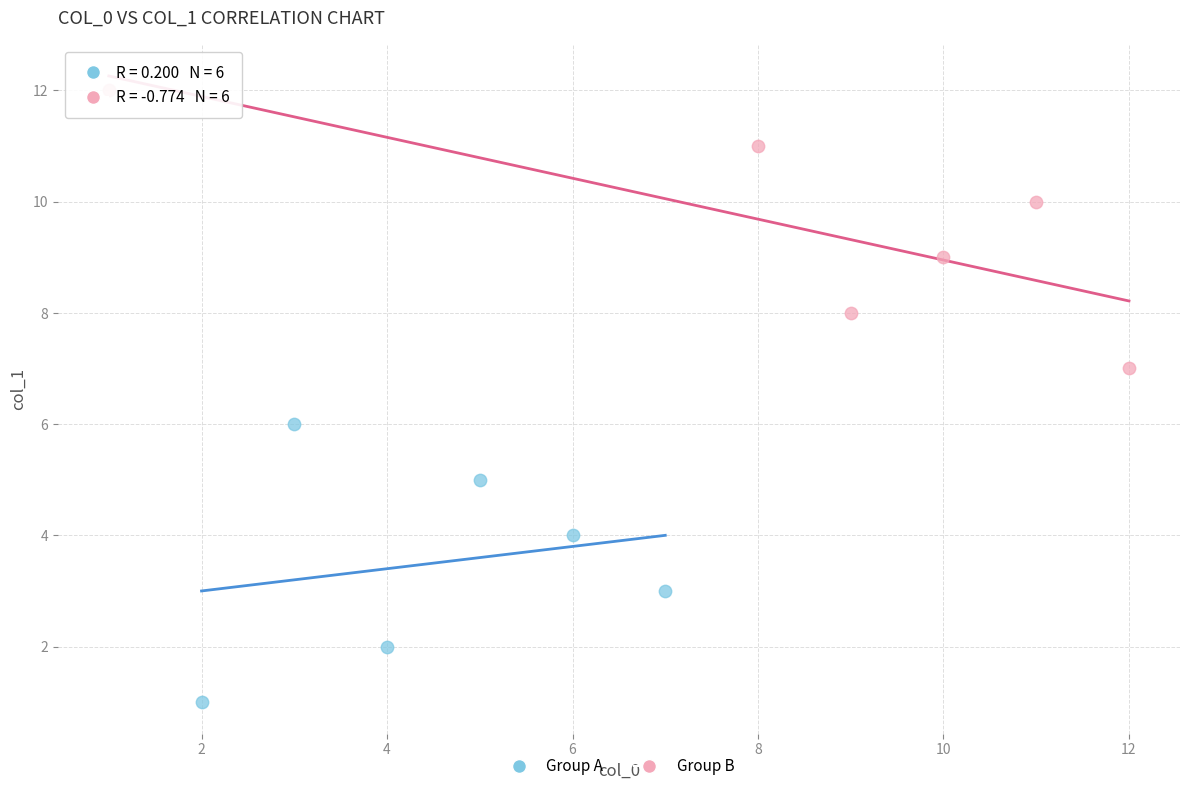

What are all the series names shown in the legend?

Group A, Group B